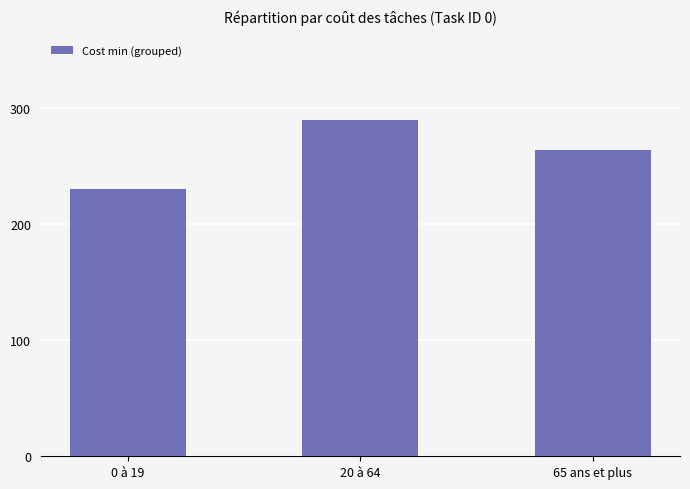

What is the difference between the second highest and minimum values?

34